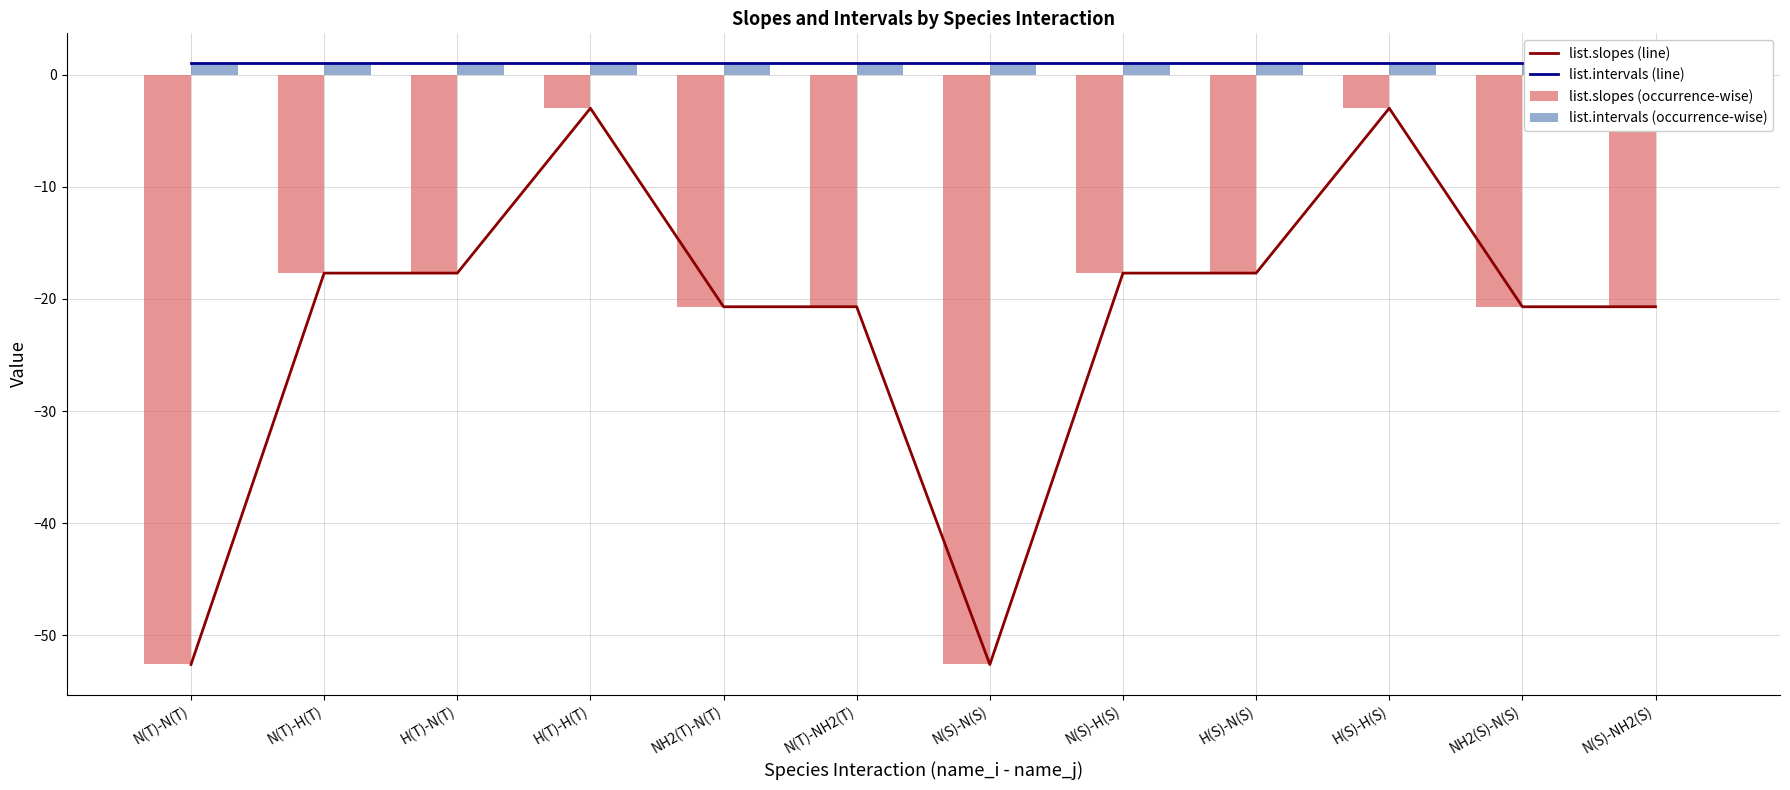

How many data points does each series have?

12